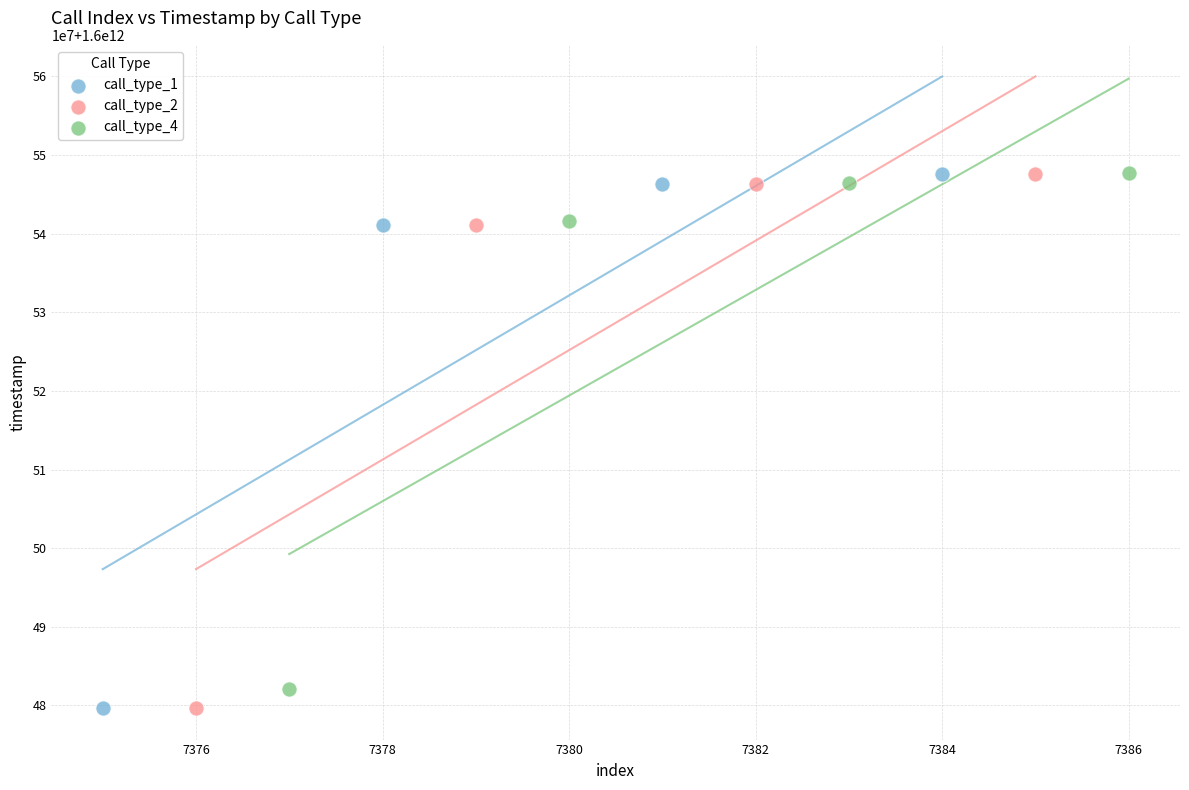

What are all the series names shown in the legend?

call_type_1, call_type_2, call_type_4